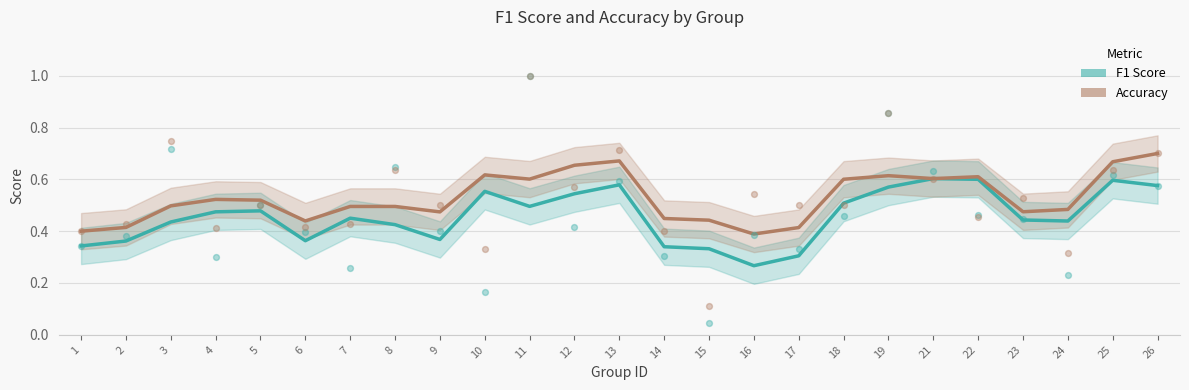

What is the total value across all series at 23?

0.9